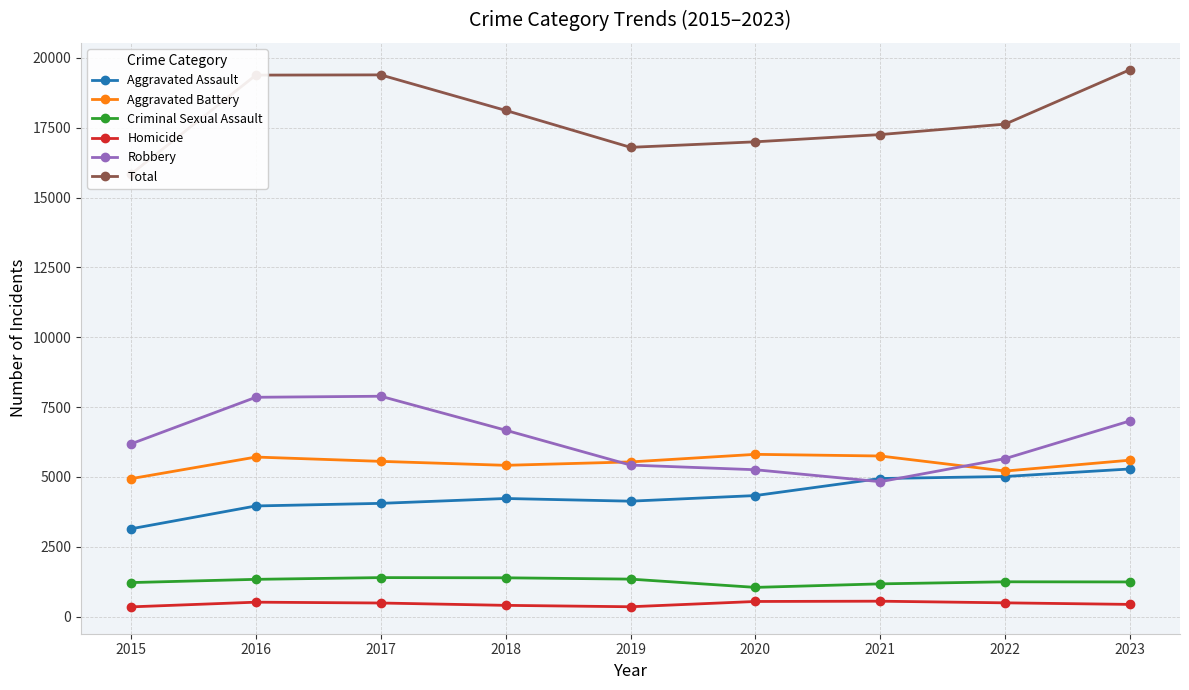

True or false: Criminal Sexual Assault and Robbery intersect in this chart.

False